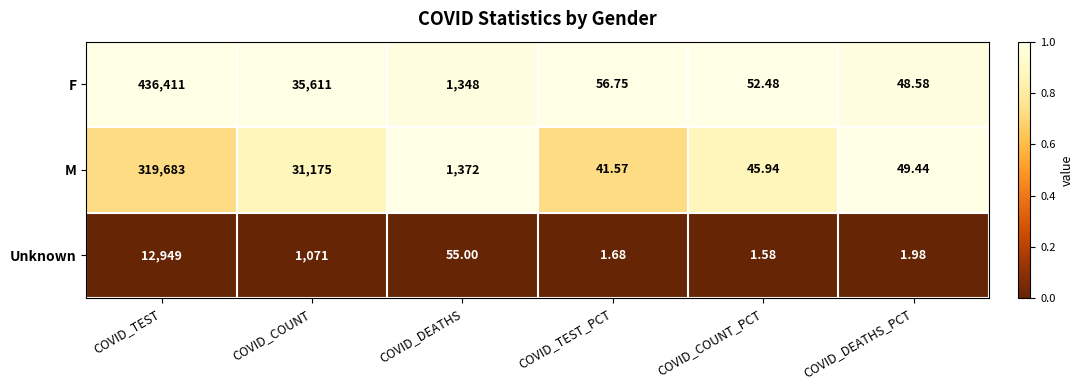

At which category is the sum across all series the highest?

COVID_TEST